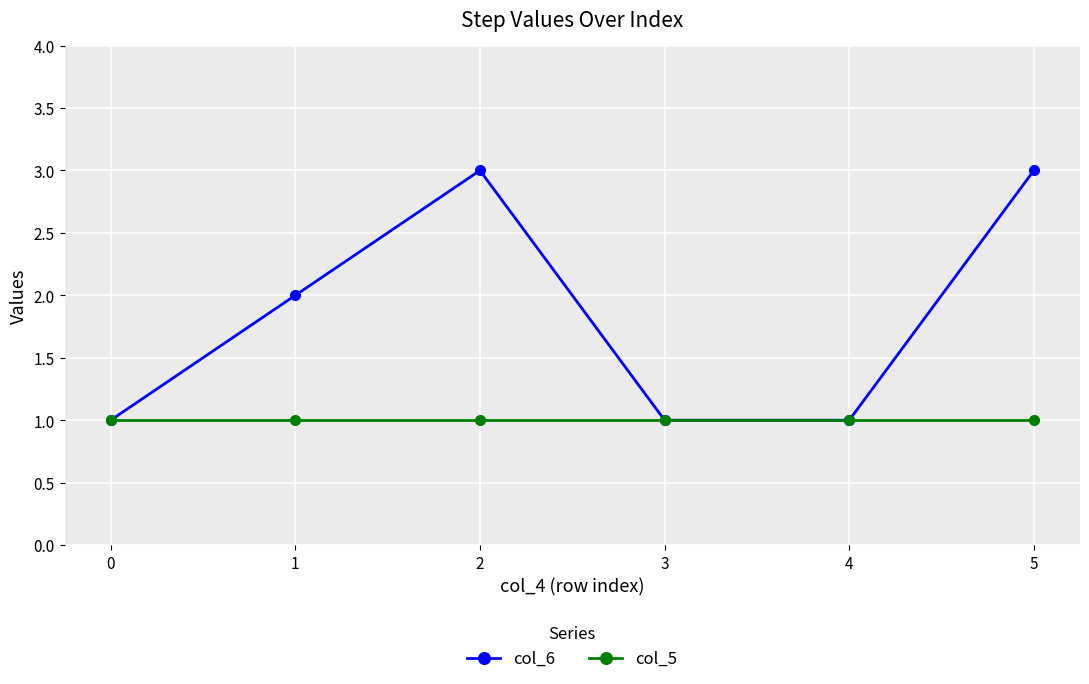

List the series in order of their overall mean, lowest first.

col_5, col_6